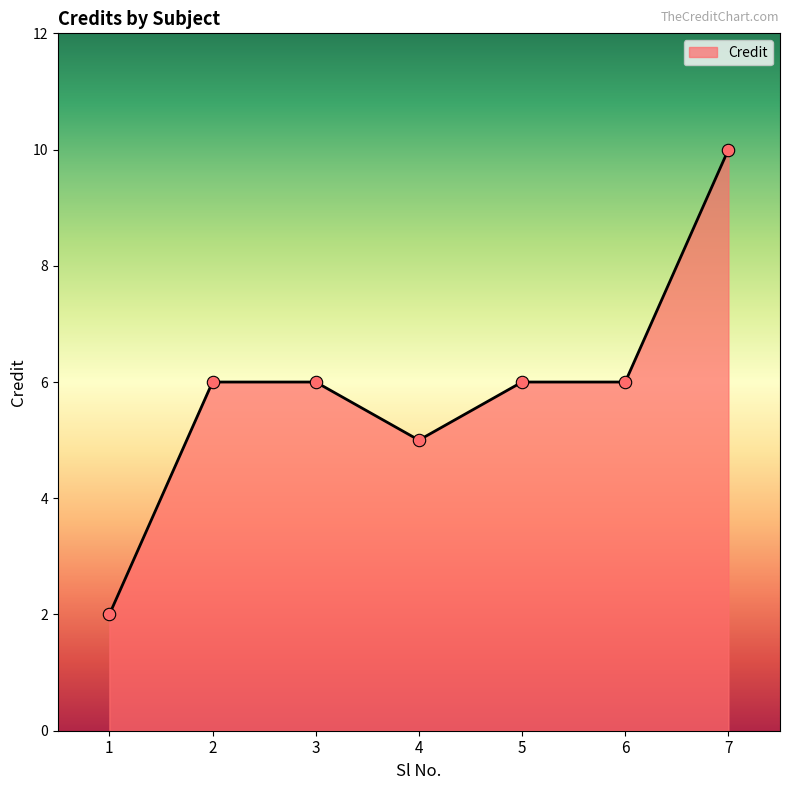

What is the change in value from 1 to 7?

+8